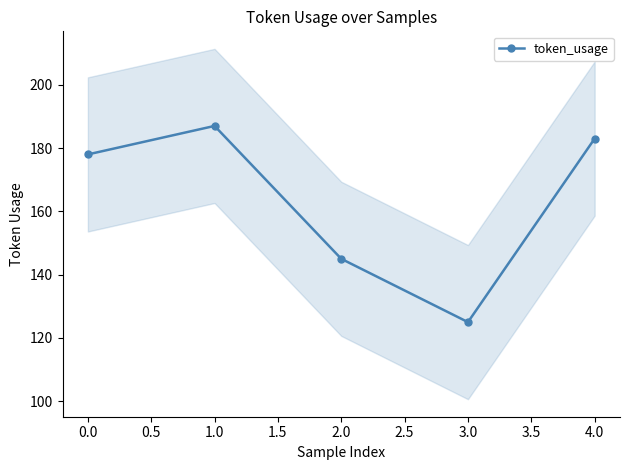

List the labels in order of token_usage value, smallest first.

3.0, 2.0, 0.0, 4.0, 1.0